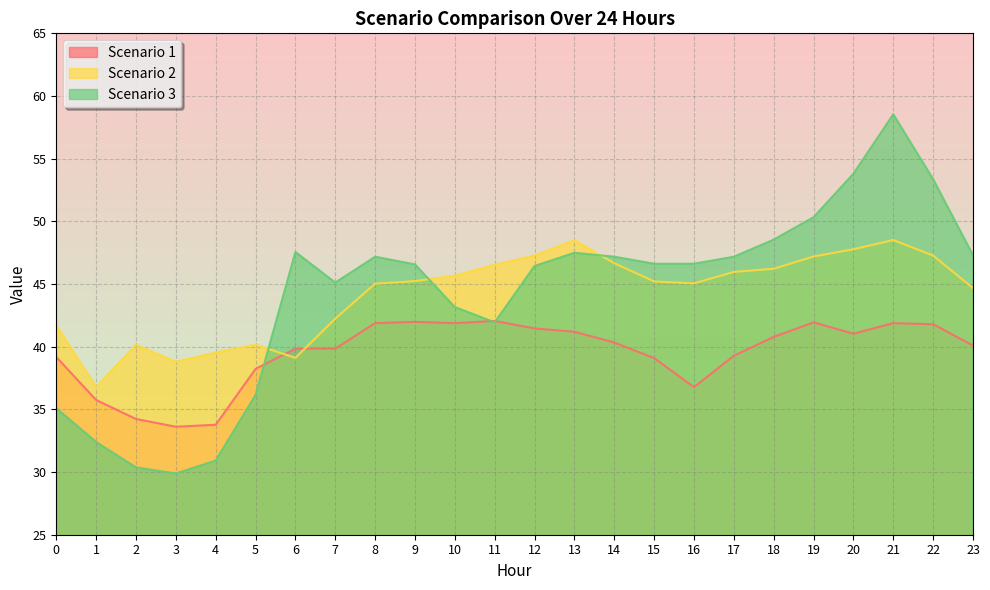

What is the value of the Scenario 2 point at the 24th from the left?

44.7